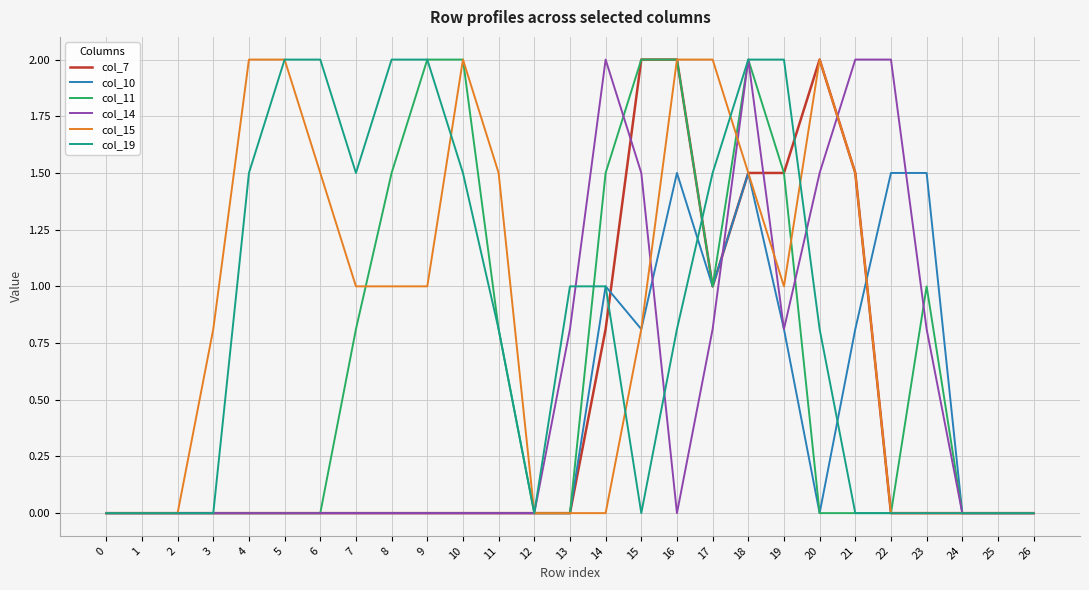

How many col_10 values are between 0 and 1?

23